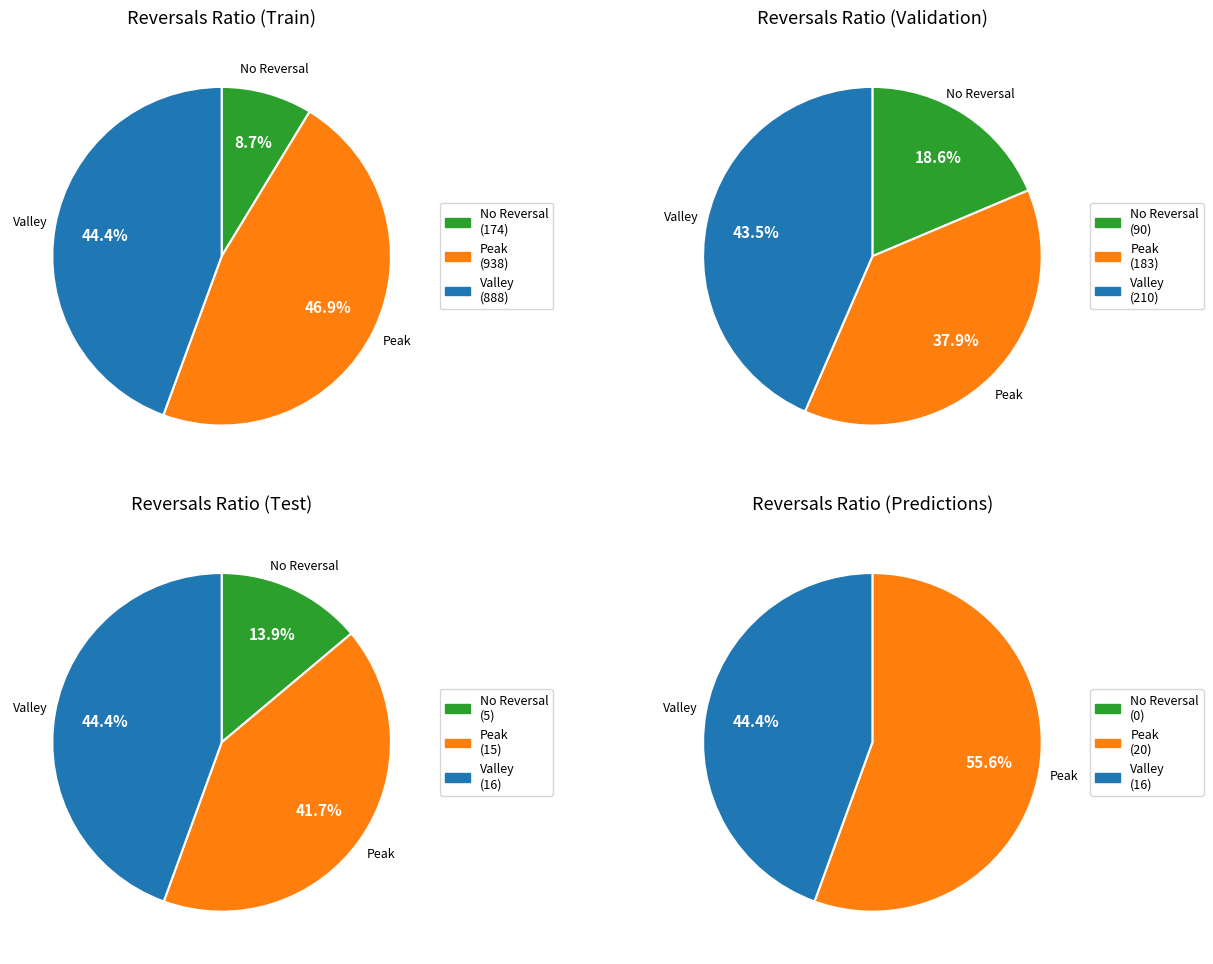

Between 0 and 2, which series saw the biggest shift?

No Reversal